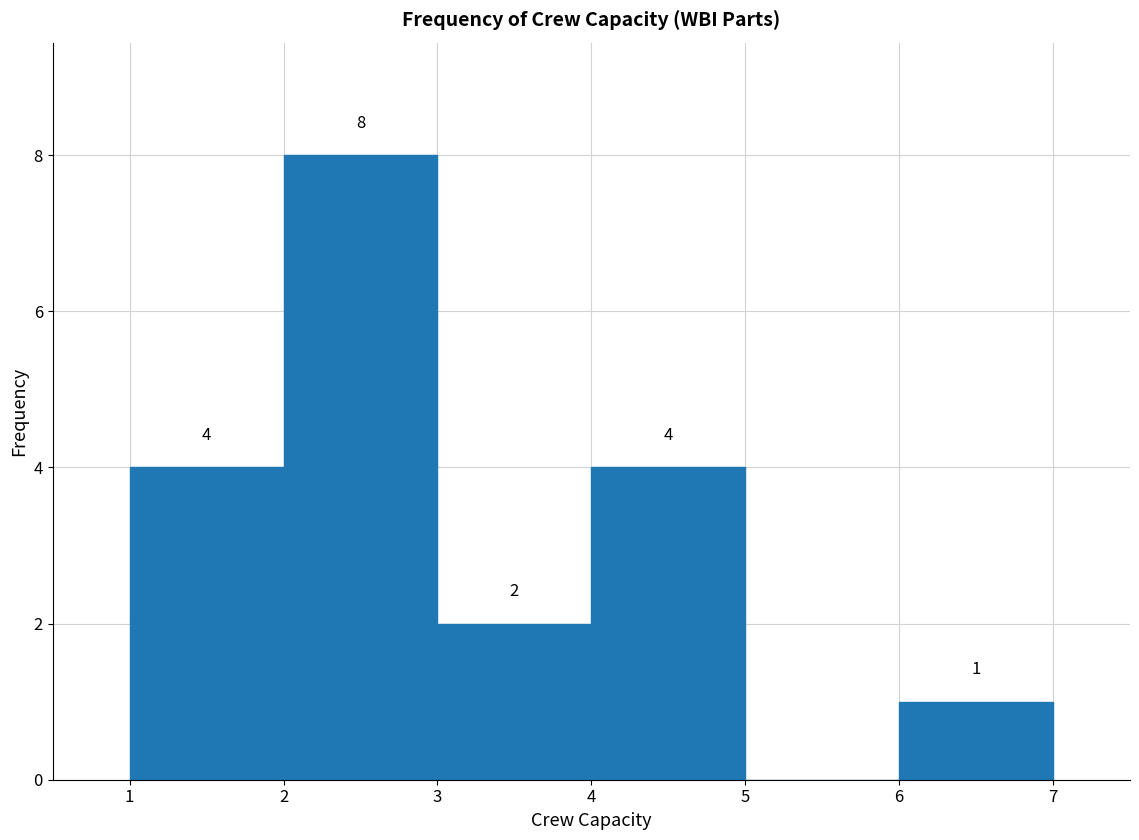

Which range on the x-axis has the tallest bar?

2 to 3